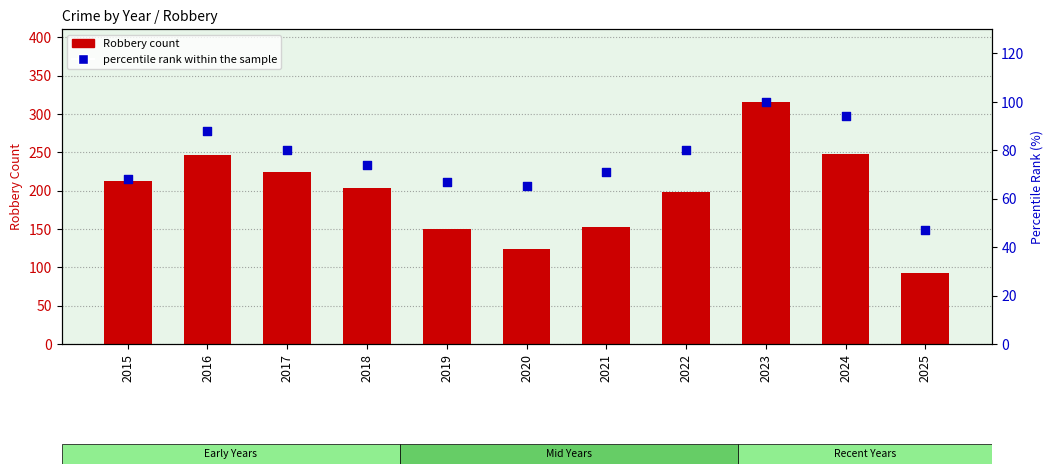

Which series has the largest Y range (max minus min)?

Robbery count